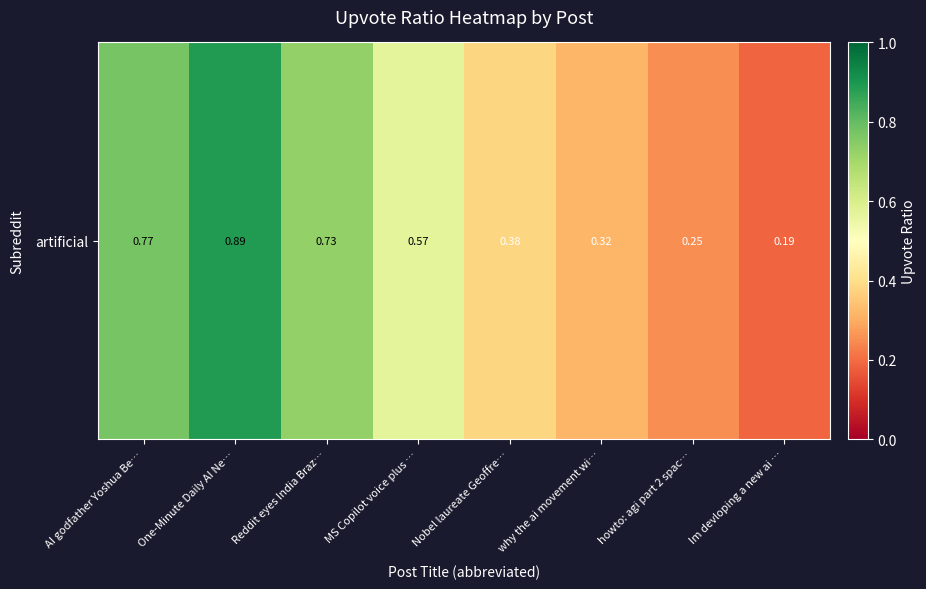

Count the values in the range 0 to 1.

8